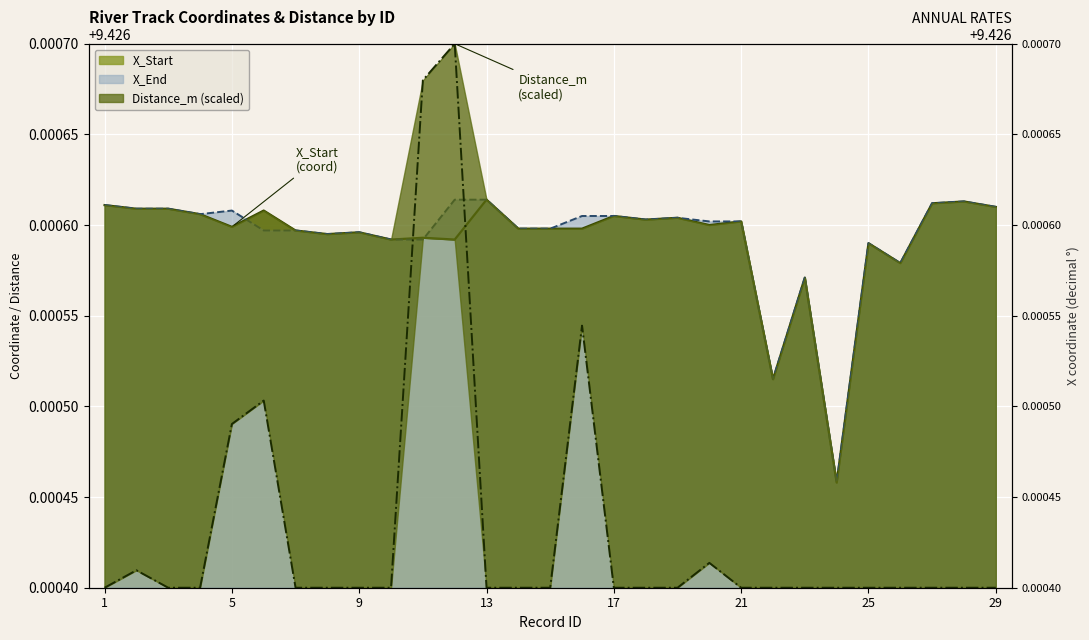

Count the number of data series in this chart.

3